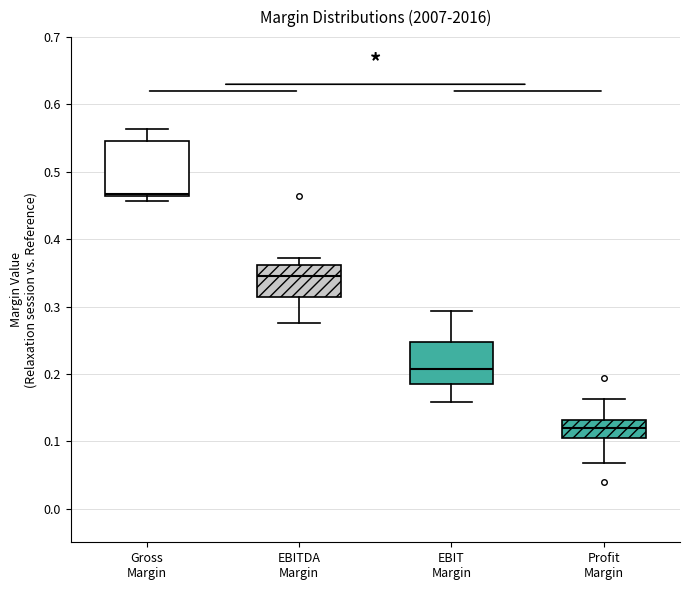

Which box has the lowest median line?

Profit Margin